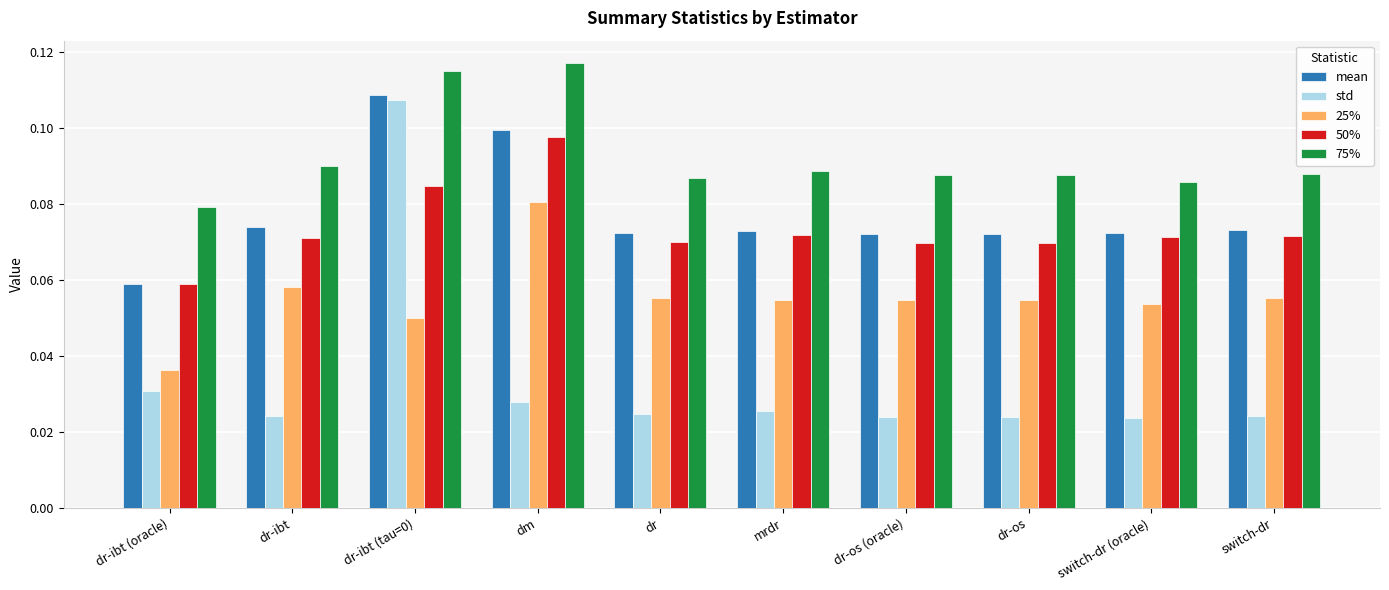

Which series changed the most between dr-ibt (oracle) and dr-os (oracle)?

25%